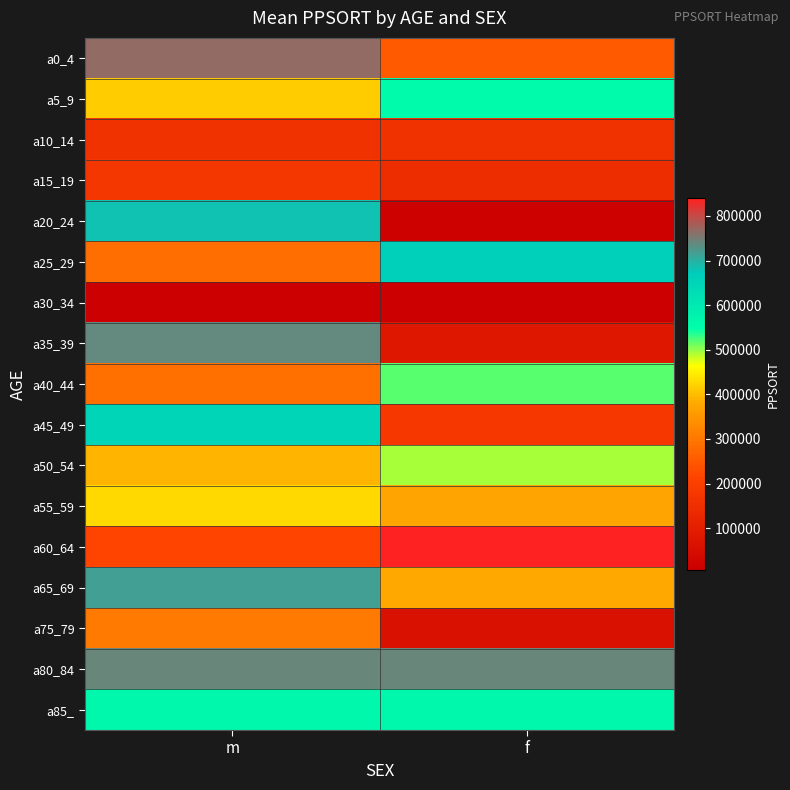

Between m and f, which series saw the biggest shift?

a20_24